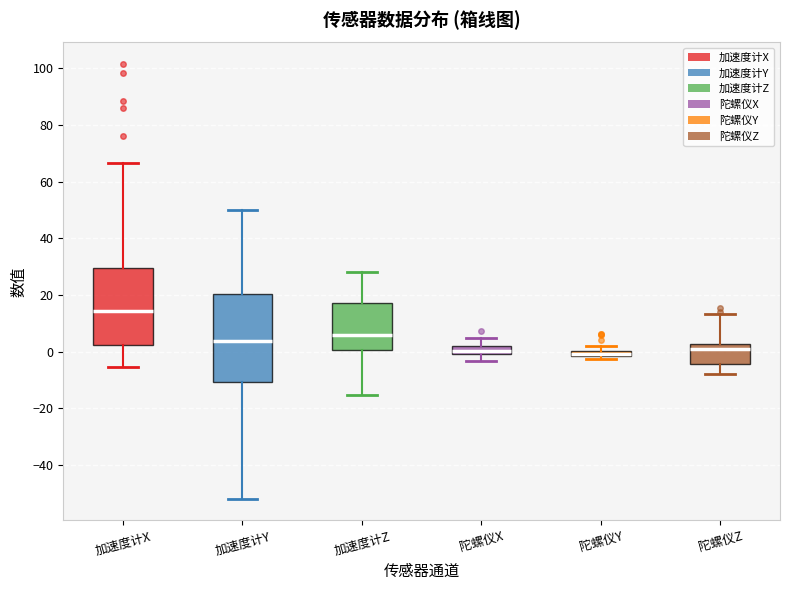

Comparing the boxes themselves (not the whiskers), which one is the tallest?

加速度计Y